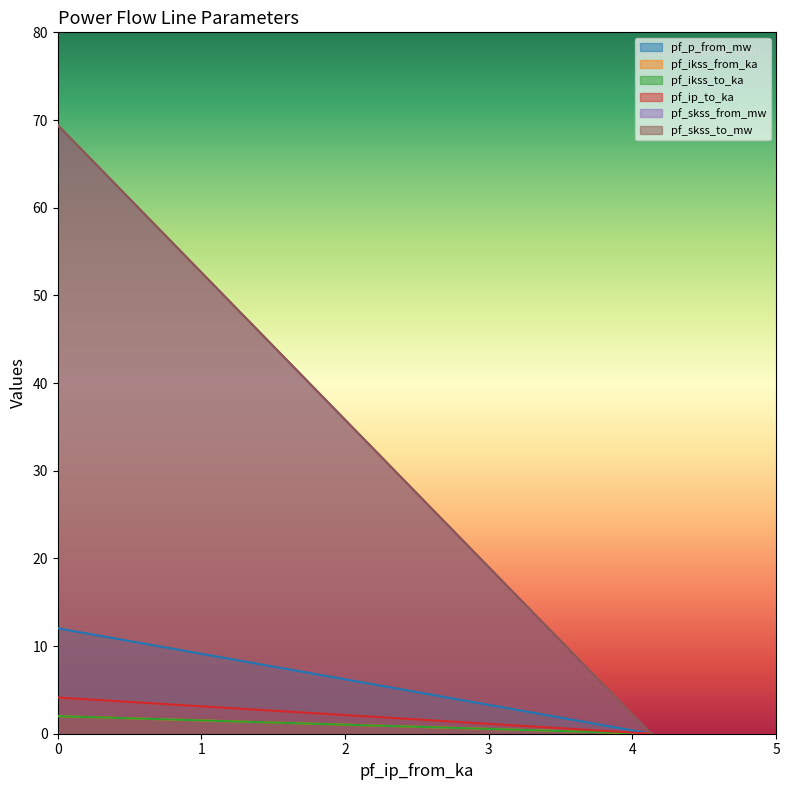

Count the number of categories in the chart.

3